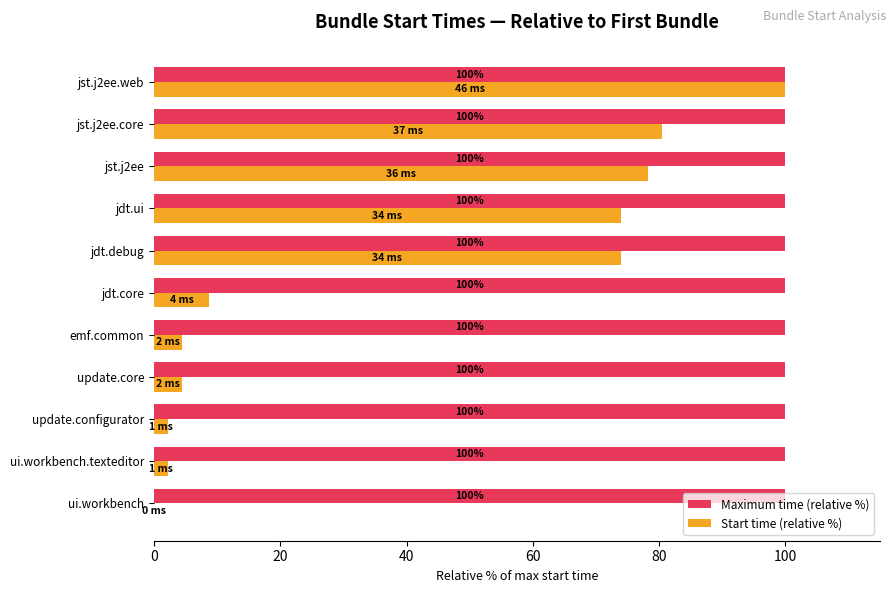

How many values in Start time (relative %) are above zero?

10